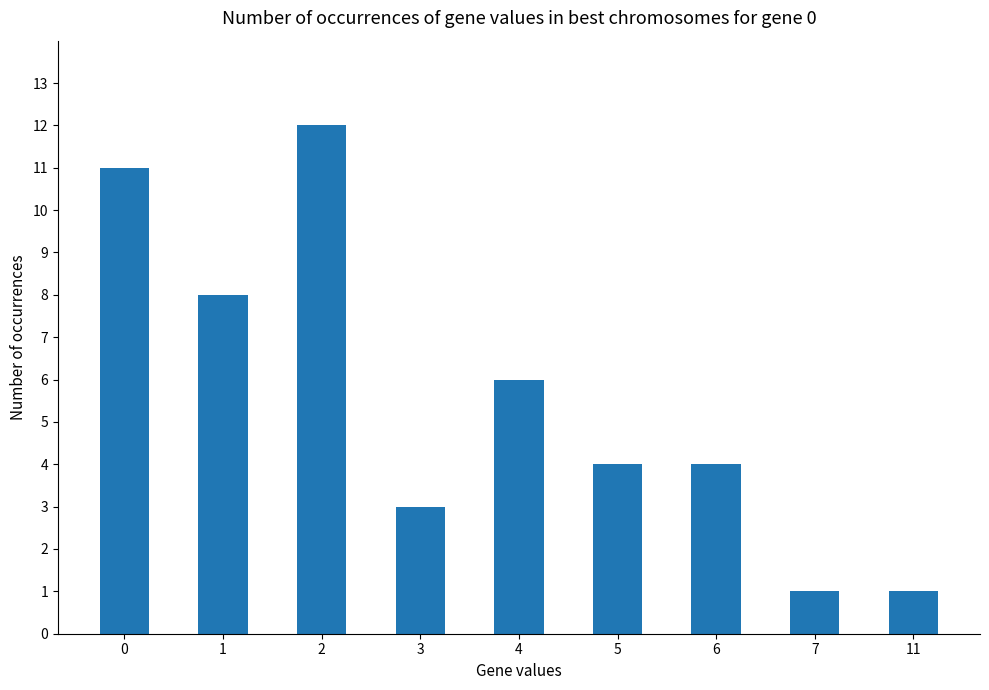

Reading right to left, extract all data points from this chart.

11=1	7=1	6=4	5=4	4=6	3=3	2=12	1=8	0=11